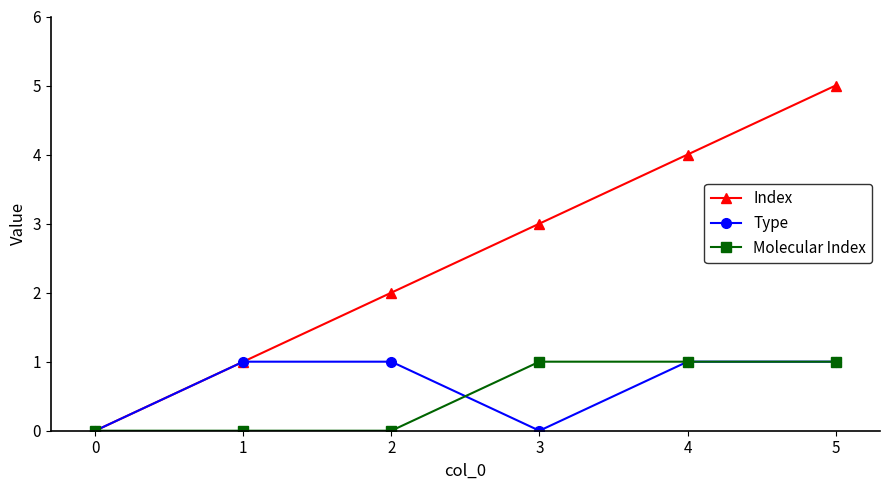

Does the chart display data point markers on the line(s)?

Yes